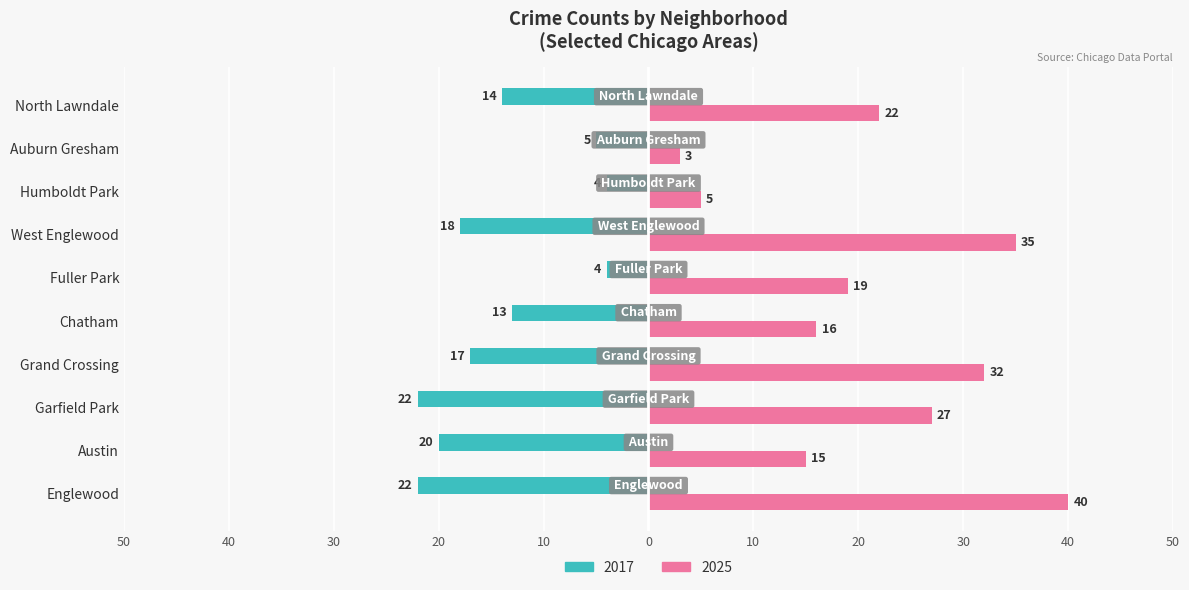

How many bars are there in total?

20